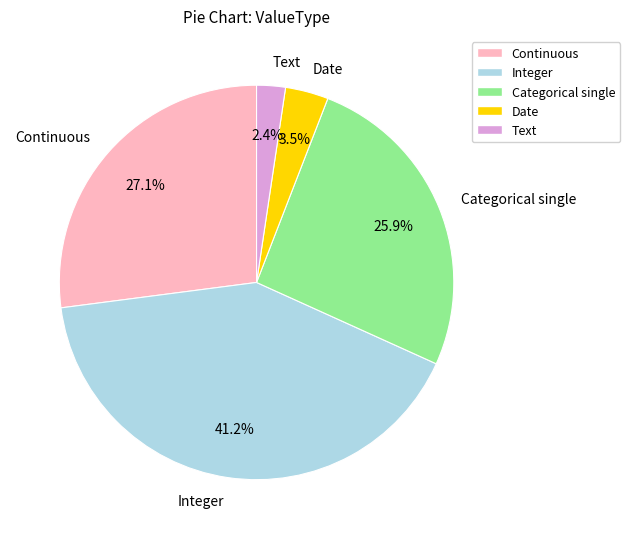

Rank the categories by value from lowest to highest.

Text, Date, Categorical single, Continuous, Integer